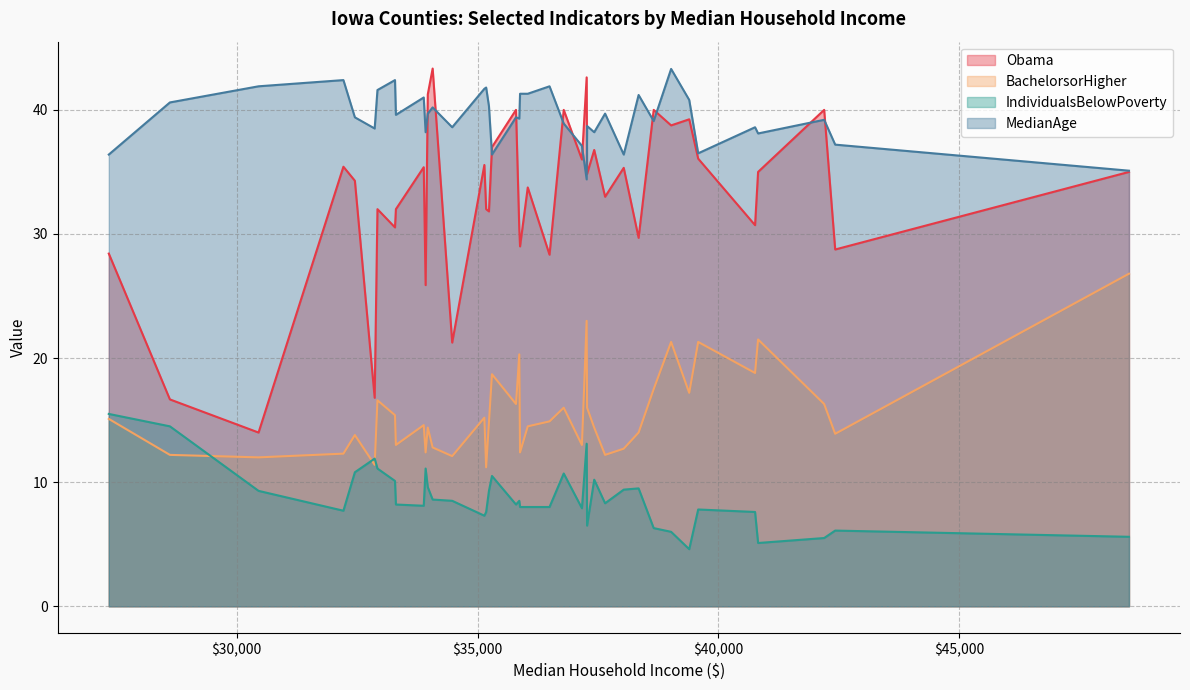

Is it true that IndividualsBelowPoverty equals 10.8 at Fayette?

True